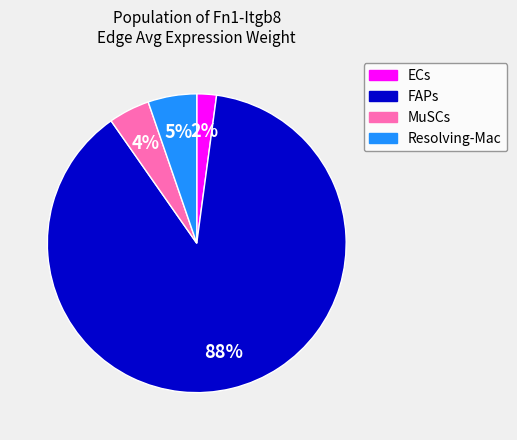

Is there any slice that represents more than half of the pie?

Yes